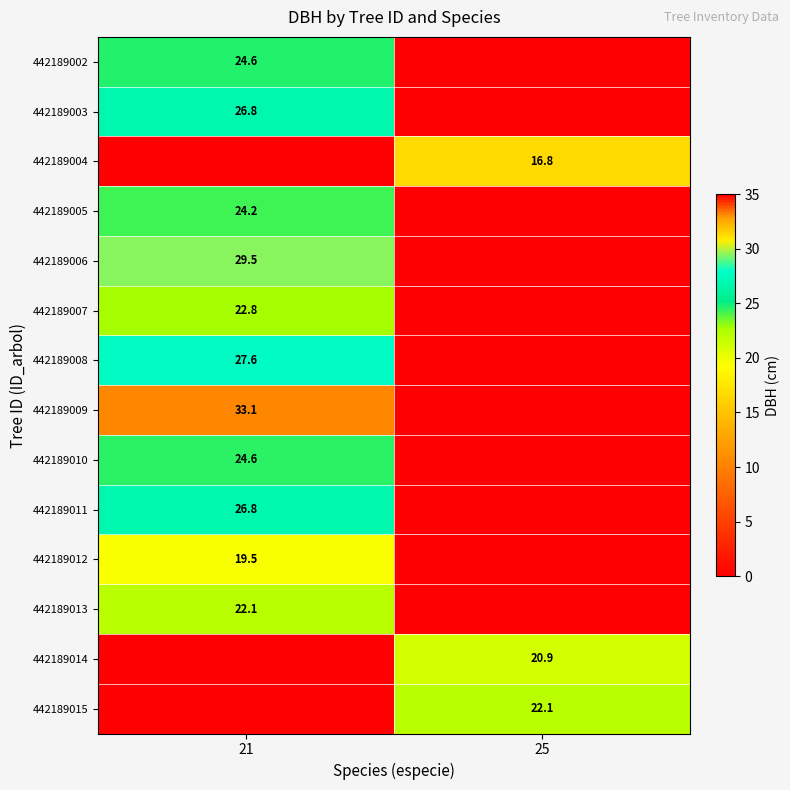

Is it true that 442189010 equals 24.6 at 21?

True